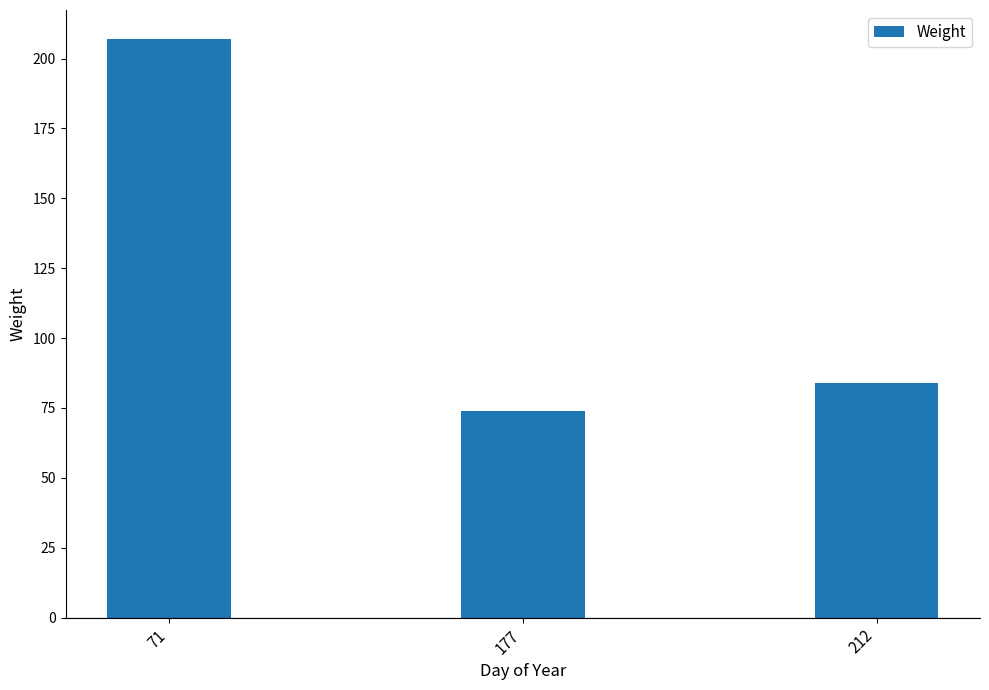

Read the value at 71, to the nearest 5.

205